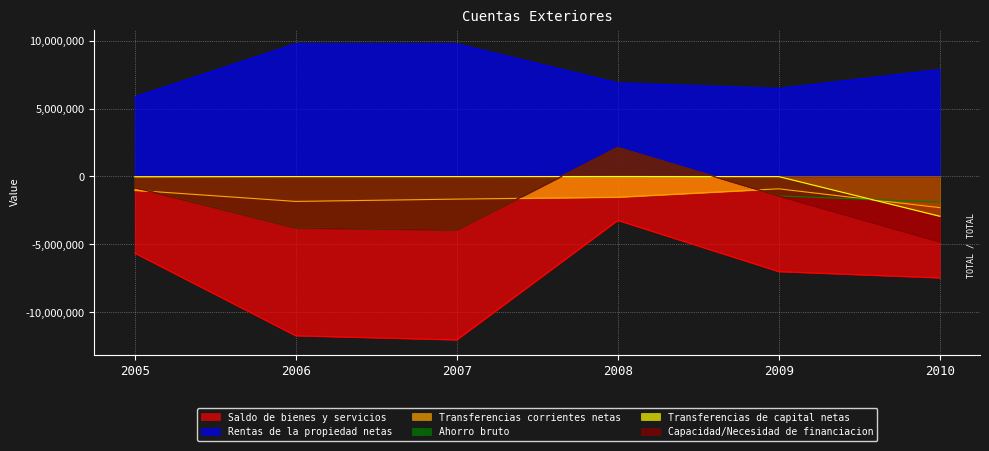

How many series are shown in this chart?

6